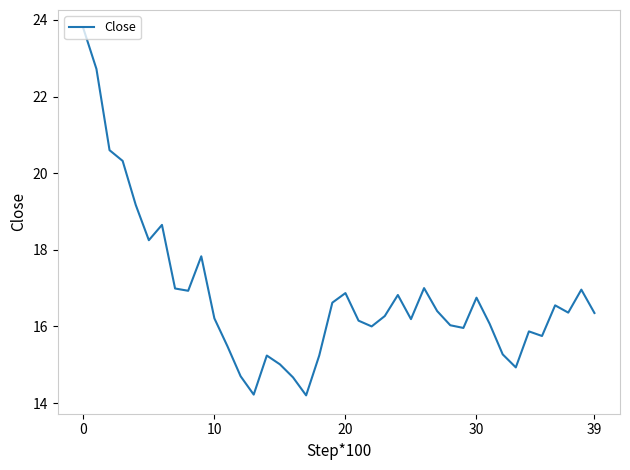

What is the difference between the maximum and minimum values?

9.6